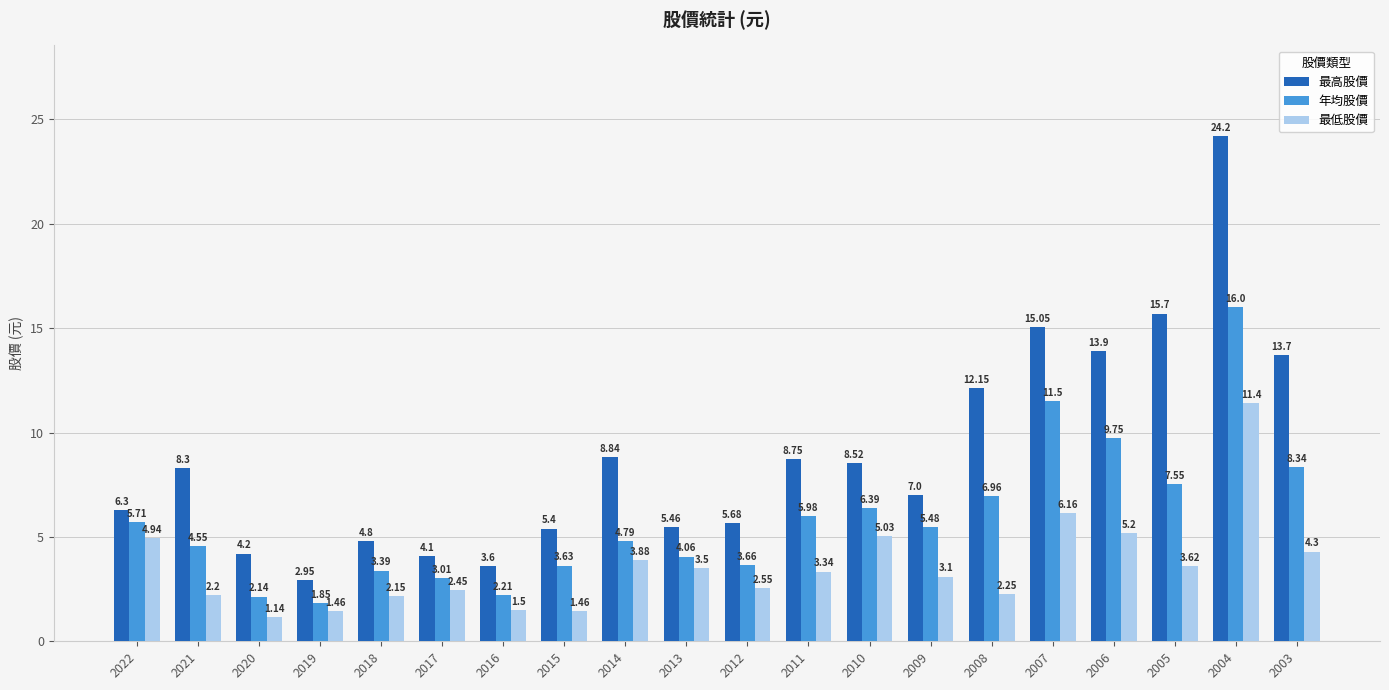

Which series changed the most between 2017 and 2004?

最高股價